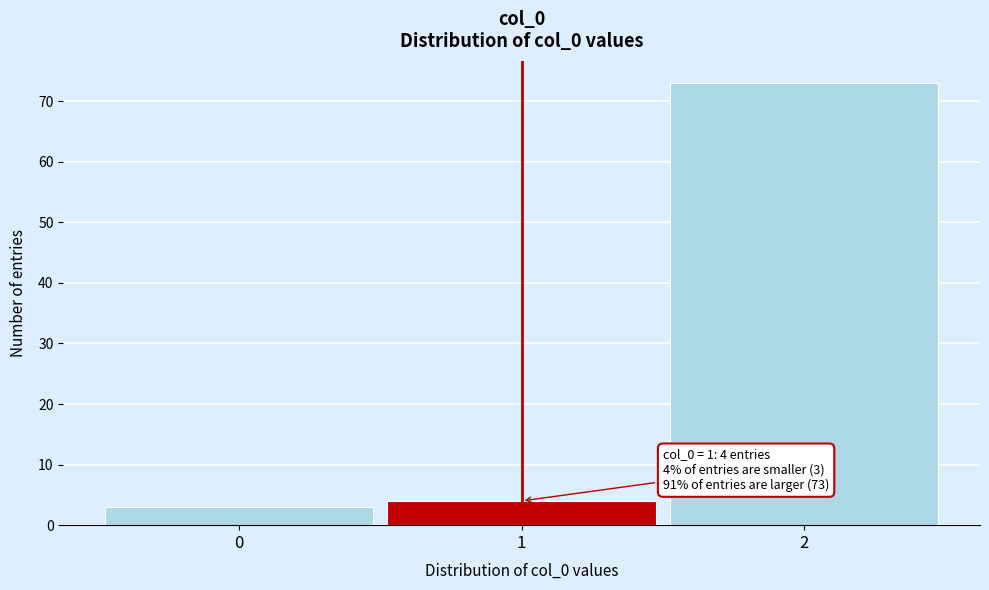

Reading left to right, what are all the values shown in this chart?

0=3	1=4	2=73